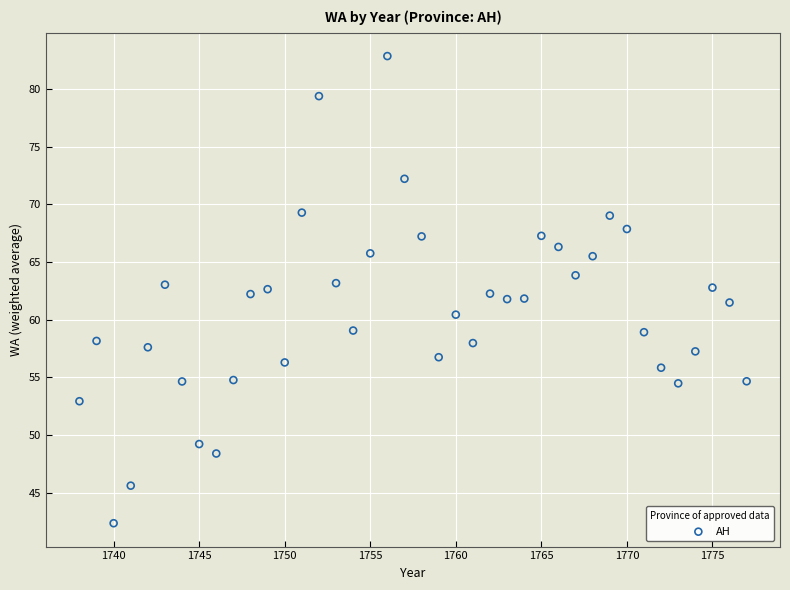

What is the range of Y values (max minus min)?

40.5